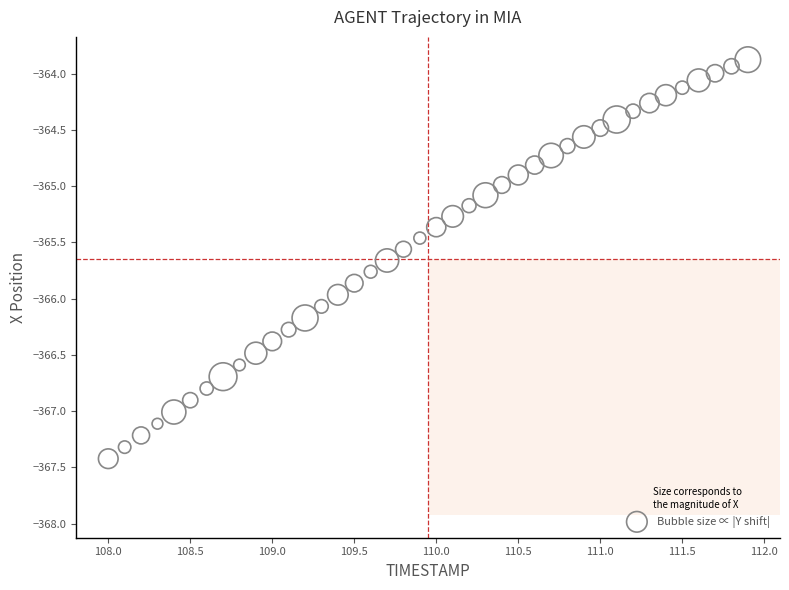

What is the range of Y values (max minus min)?

3.5